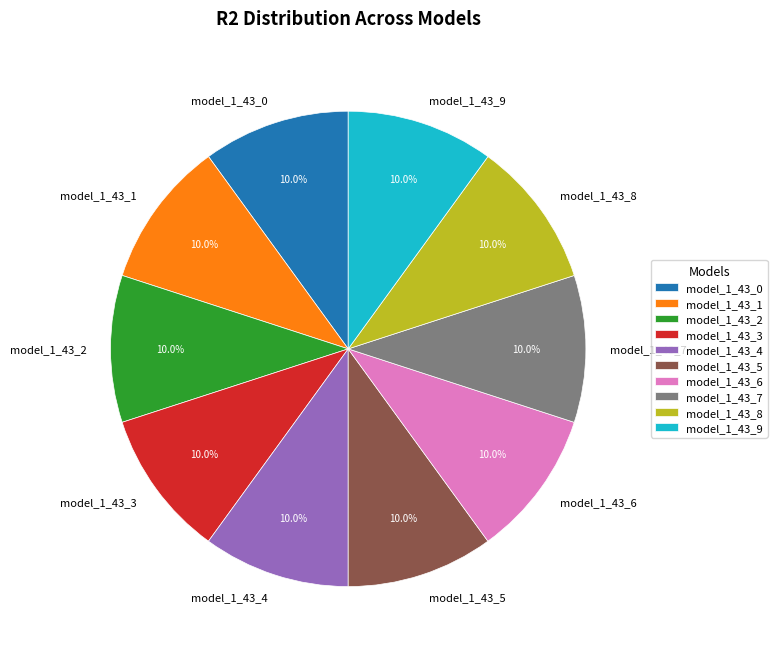

True or false: model_1_43_3 accounts for 1% of the total.

False